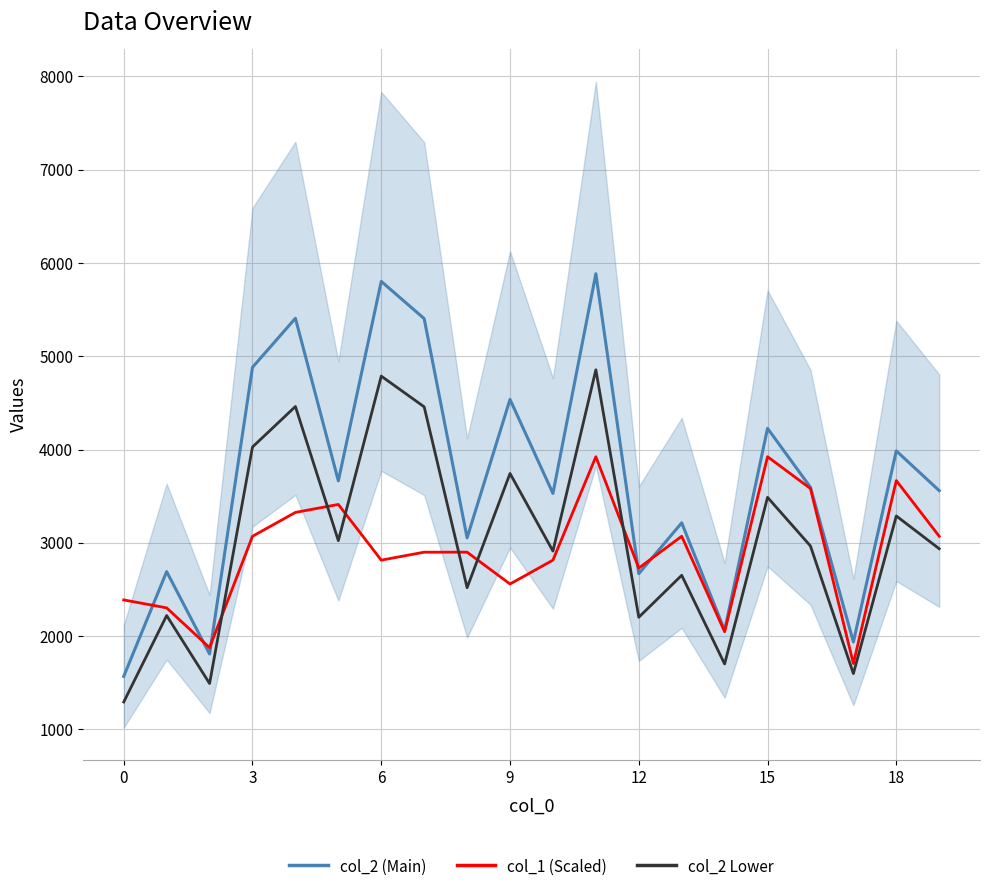

How many times do col_2 (Main) and col_1 (Scaled) cross each other?

5